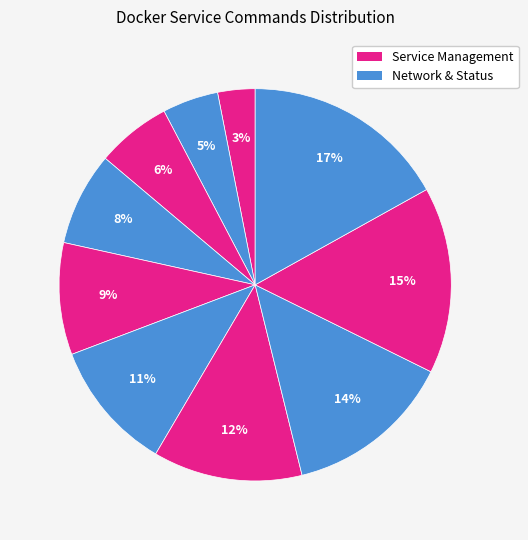

How many slices are in this pie chart?

10